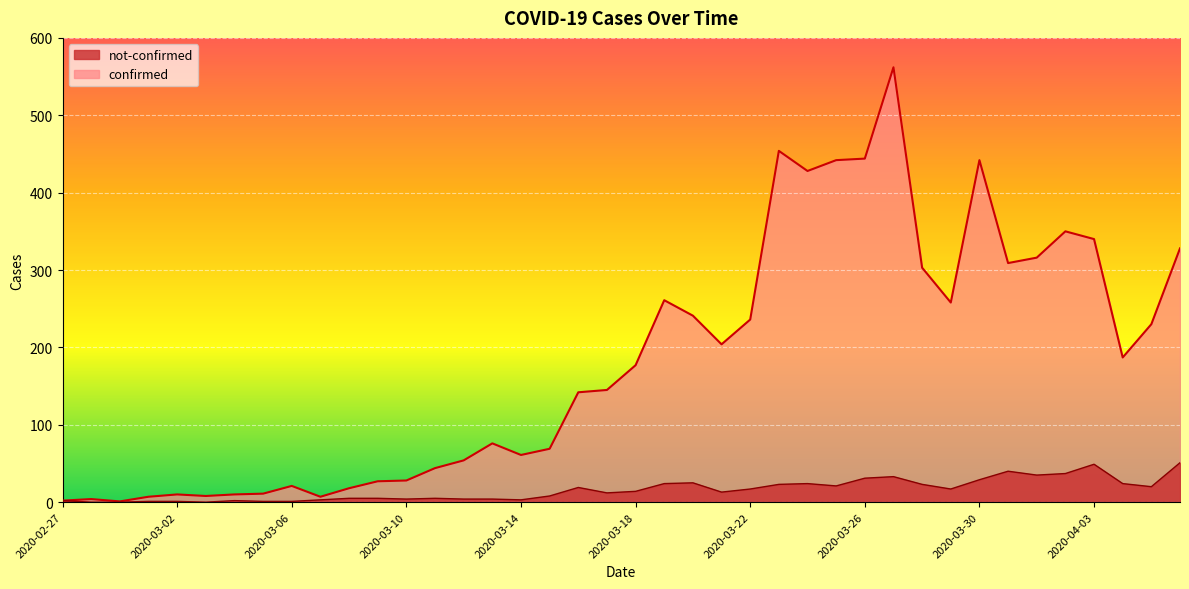

True or false: not-confirmed and confirmed cross at least once.

False